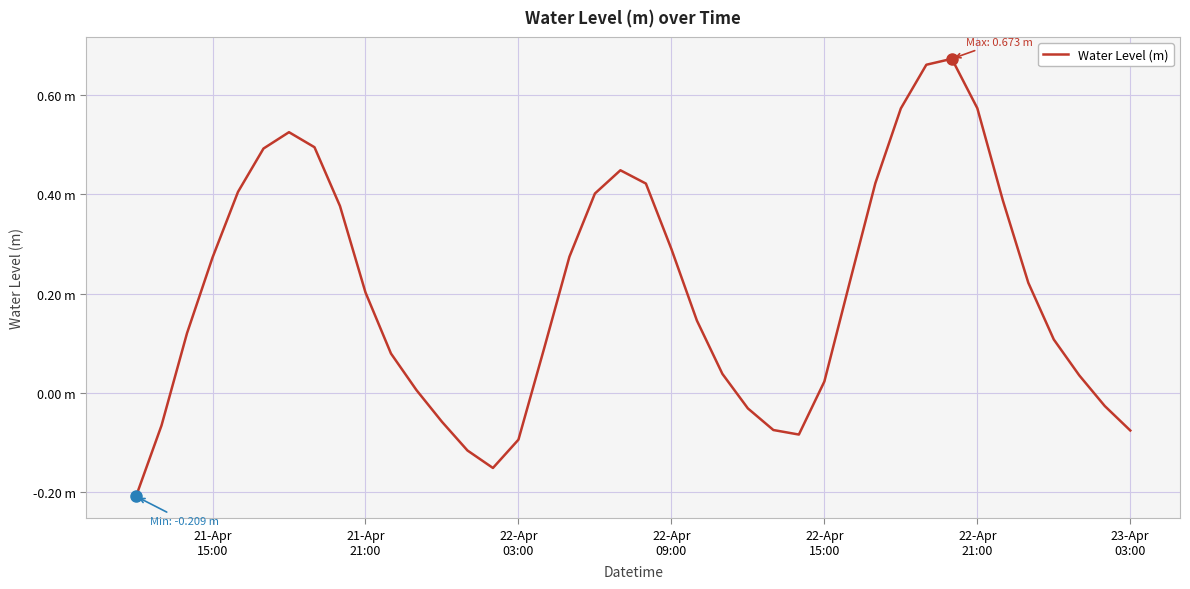

Does the chart have visible grid lines?

Yes